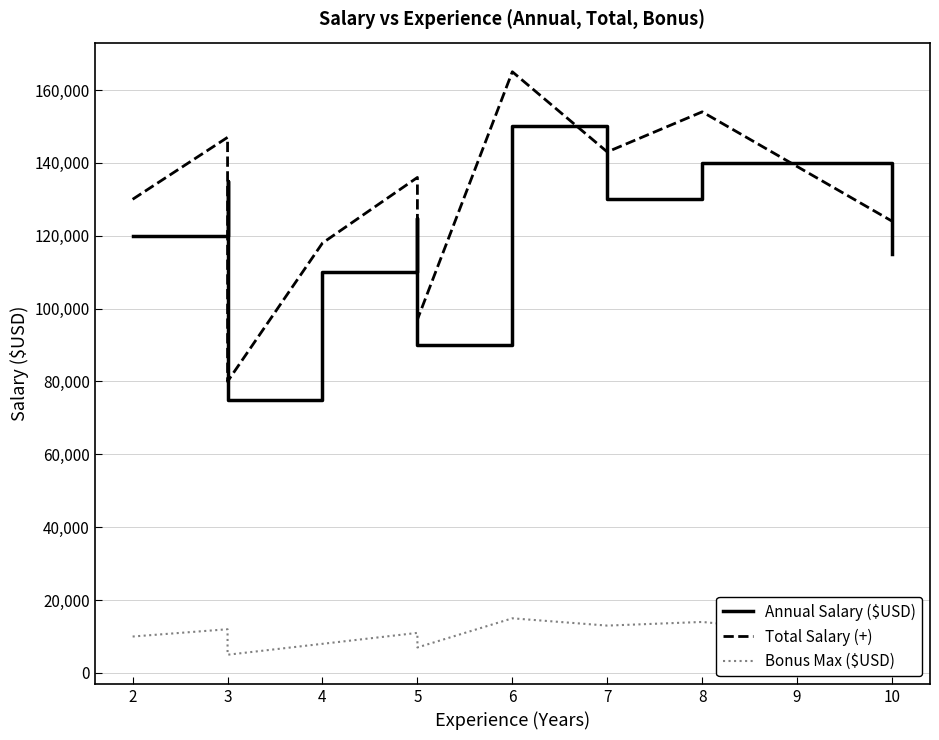

Is the value of Bonus Max ($USD) at 5 greater than the value of Annual Salary ($USD) at 8?

No